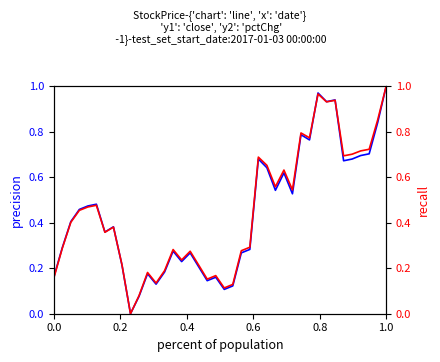

True or false: close (precision-like) has more than 2 points higher than both neighbors.

True